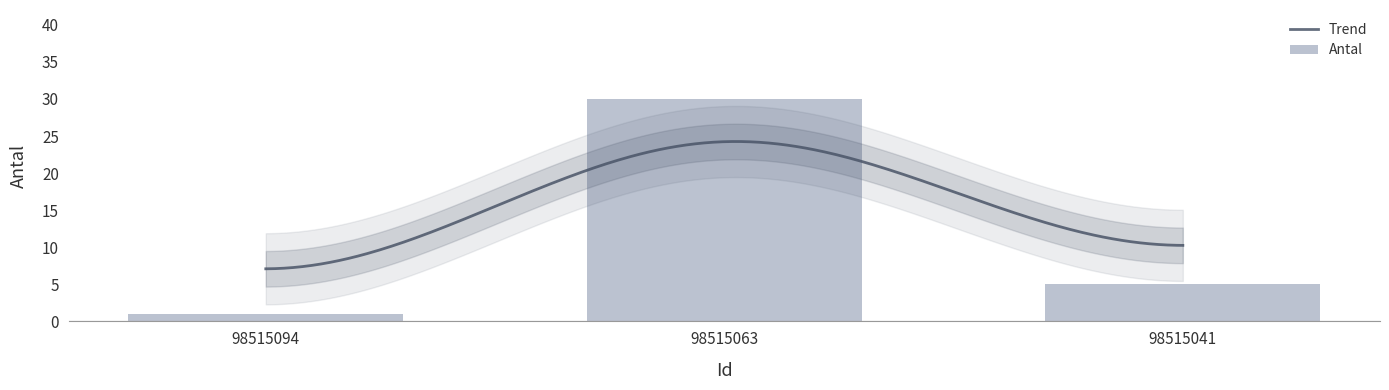

What is the difference between the maximum and minimum values?

29